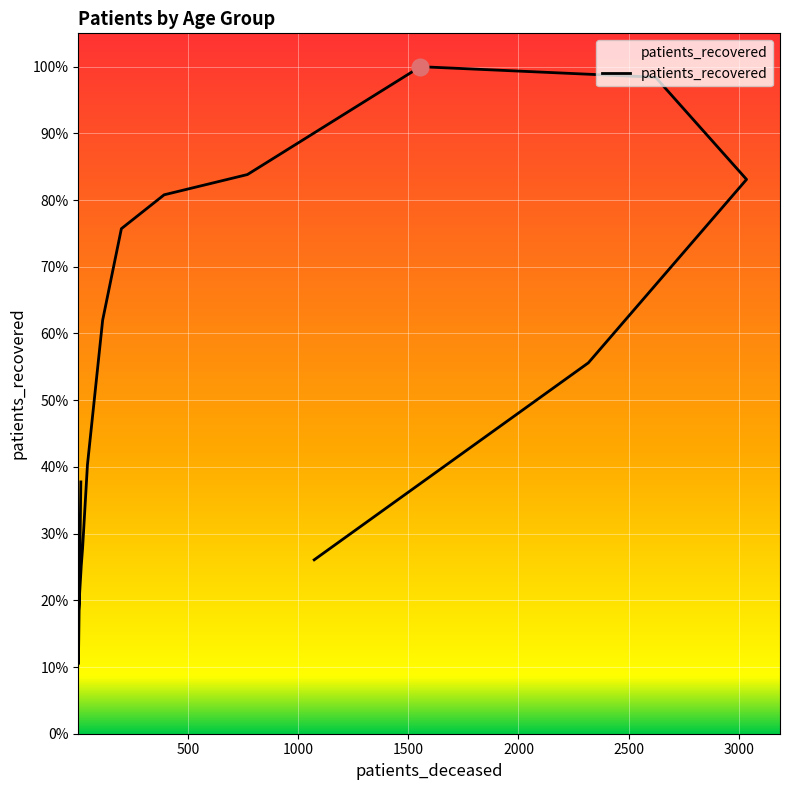

The chart shows a value of 324 at 20 - 24. True or false?

False